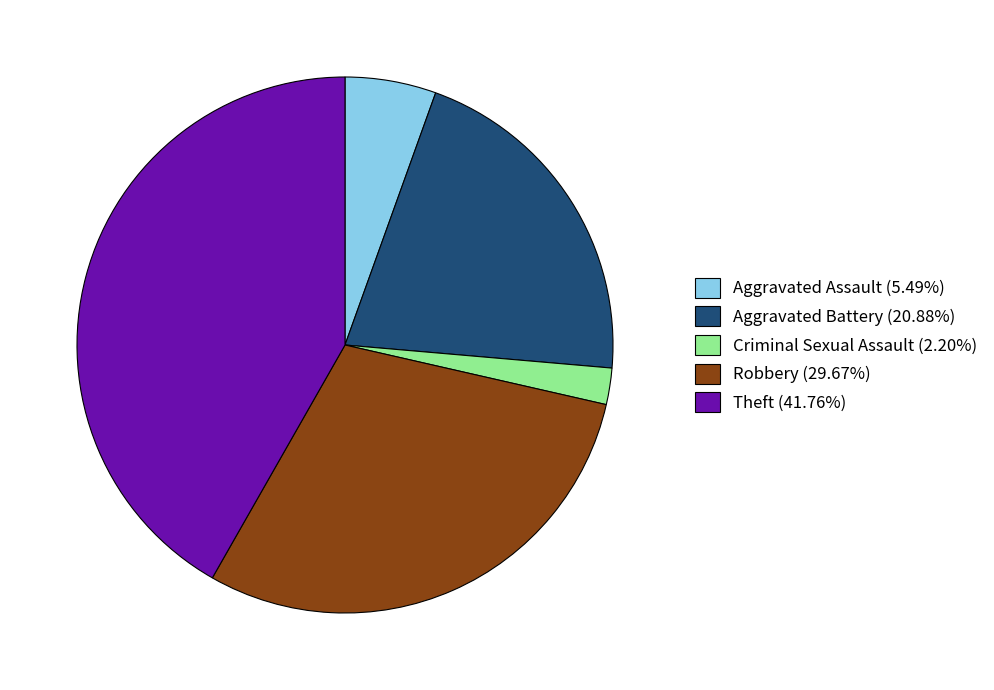

Do Theft (41.76%) and Aggravated Assault (5.49%) together represent more than half of the pie?

No